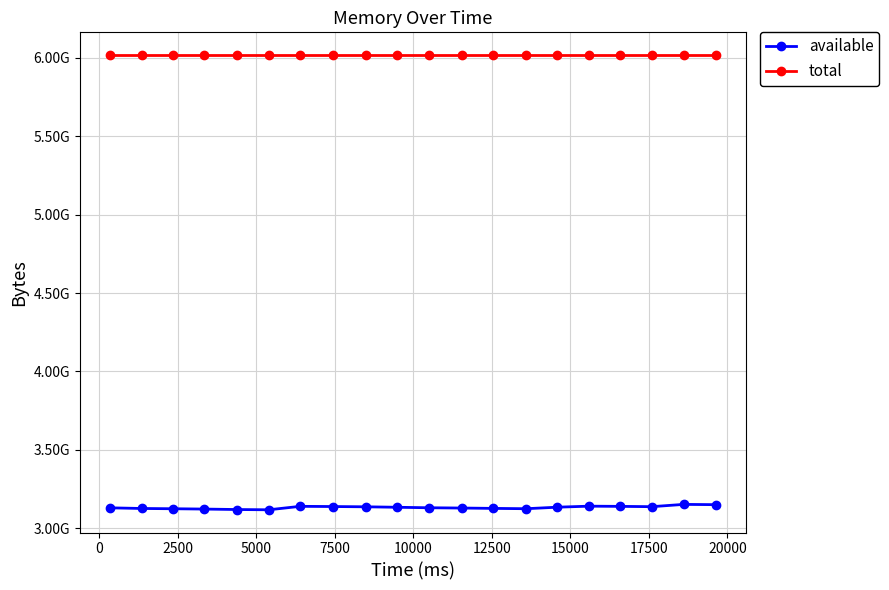

At how many categories does at least one series exceed 3744604093?

20